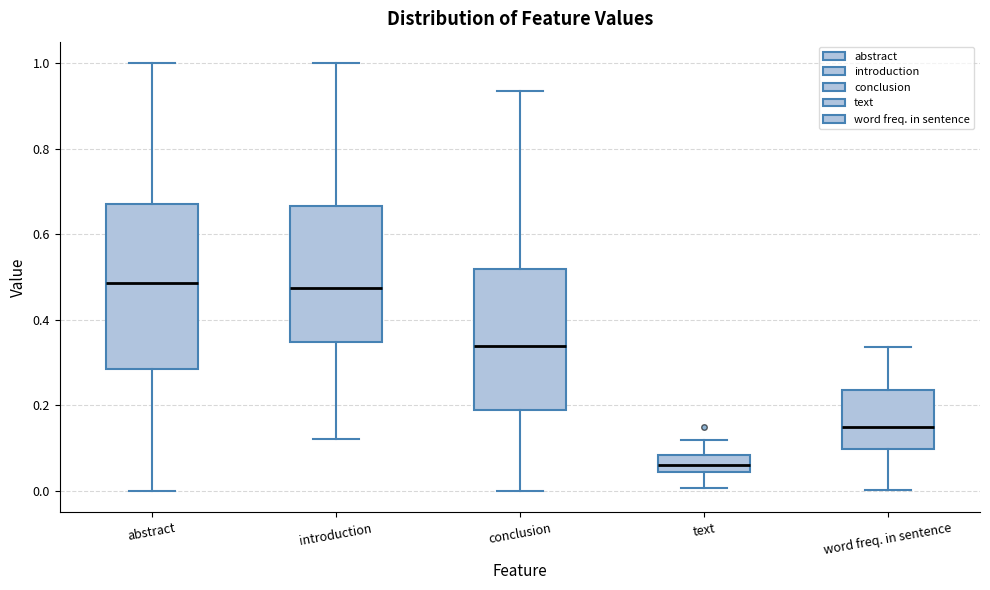

Comparing the boxes themselves (not the whiskers), which one is the tallest?

abstract